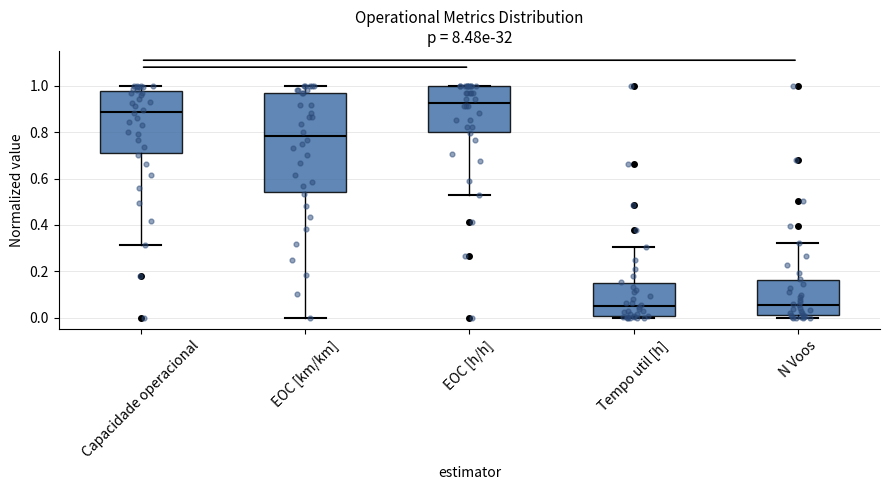

Reading left to right, transcribe this box plot: for each box, give where its median line is, the range the box spans, and where its two whiskers end, as read against the y-axis. The values are not printed on the chart, so give them approximately, as read against the axis.

Capacidade operacional: median 0.88, box 0.70 to 0.98, whiskers 0.32 to 1.00
EOC [km/km]: median 0.78, box 0.54 to 0.96, whiskers 0.00 to 1.00
EOC [h/h]: median 0.92, box 0.80 to 1.00, whiskers 0.52 to 1.00
Tempo util [h]: median 0.06, box 0.00 to 0.14, whiskers 0.00 to 0.30
N Voos: median 0.06, box 0.02 to 0.16, whiskers 0.00 to 0.32